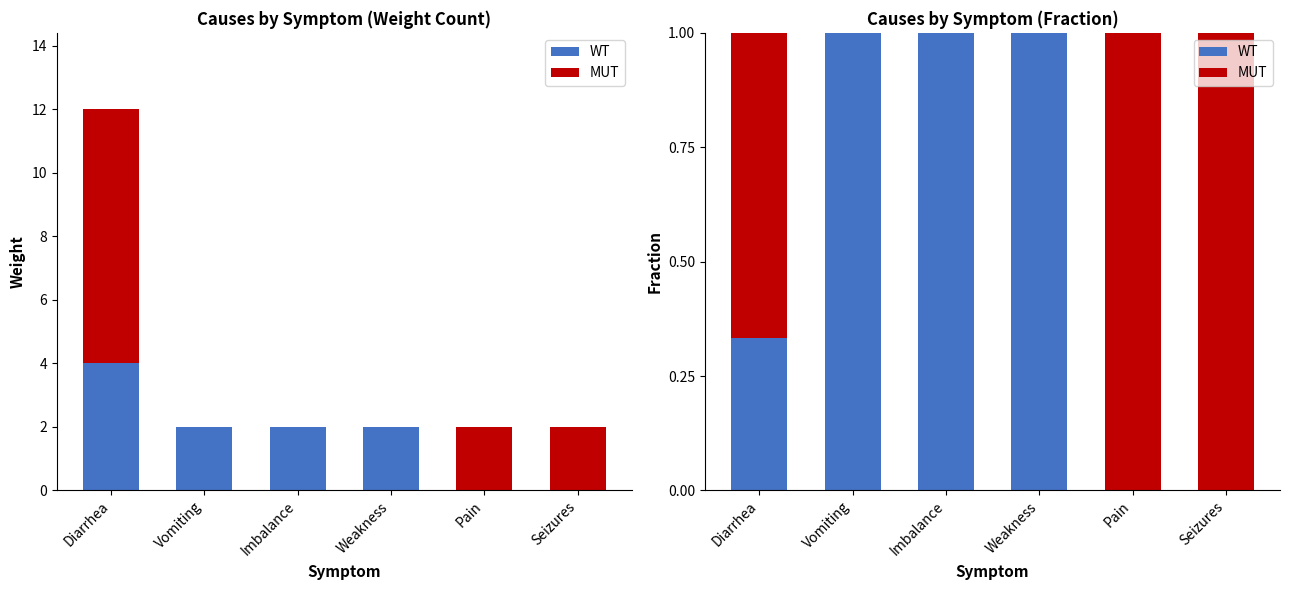

What is the label of the 6th bar from the right?

Diarrhea